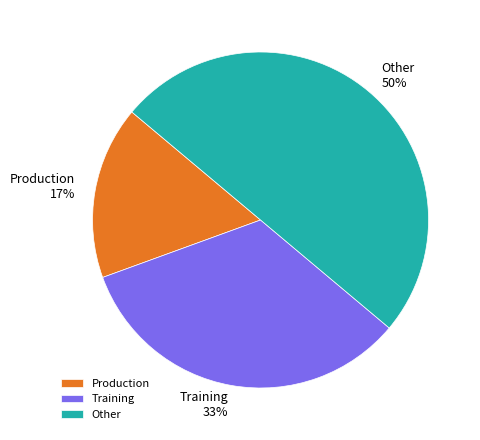

Is the sum of Production and Other greater than half?

Yes